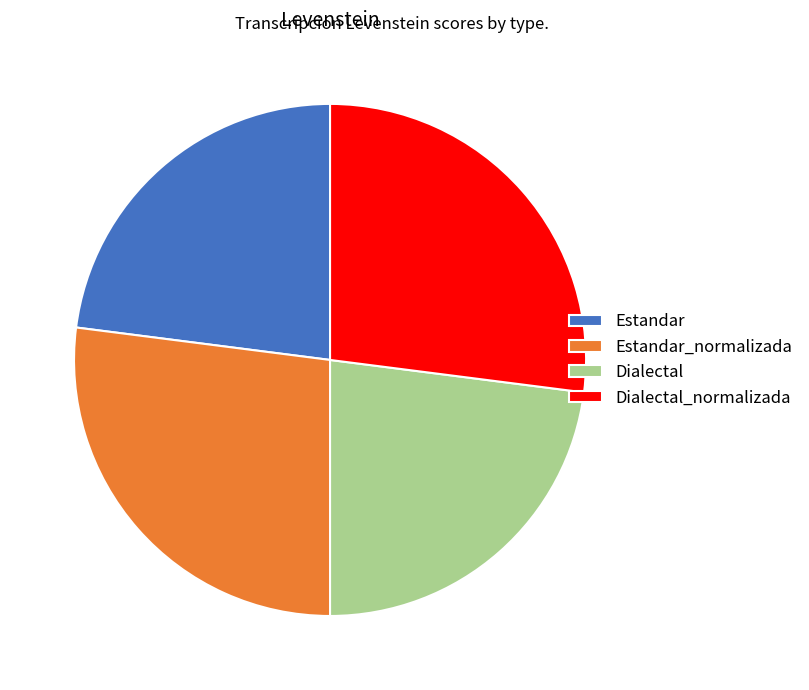

How many segments does this pie chart have?

4